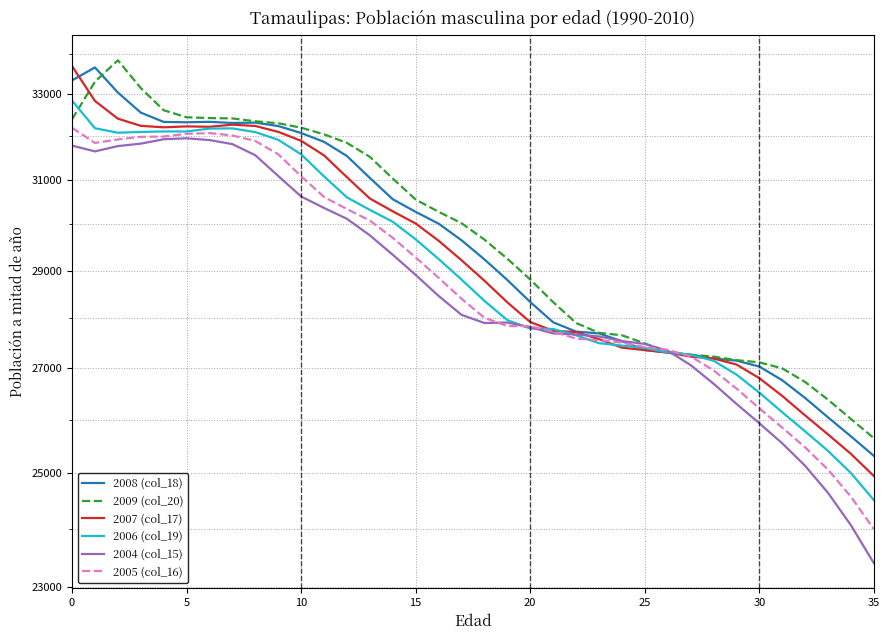

How many data points in 2008 (col_18) are above 29652?

17